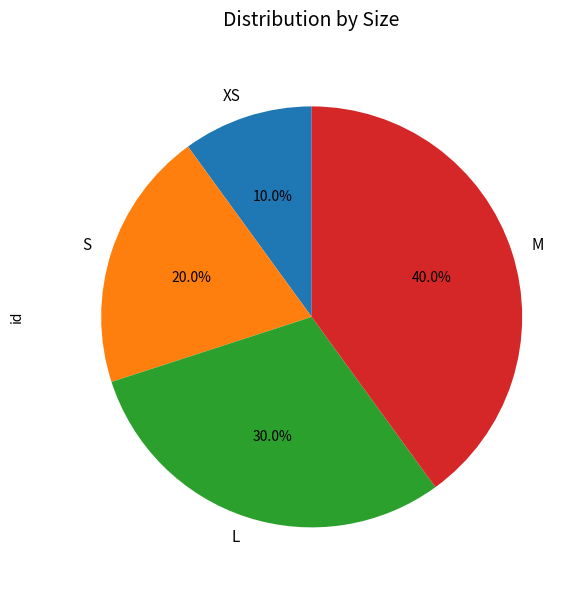

Does any single category account for the majority?

No